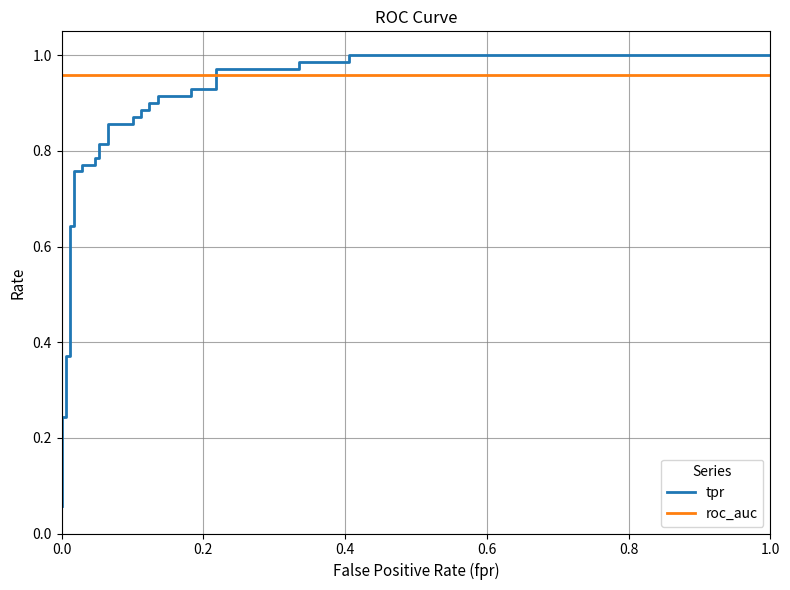

Which series has the widest spread of values?

tpr